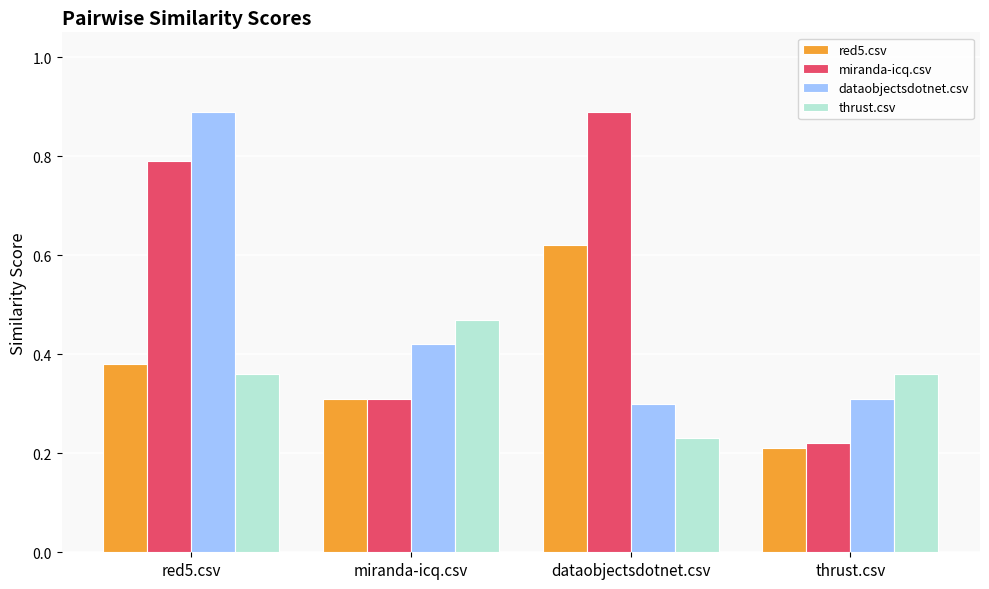

How many red5.csv values are between 0 and 1?

4